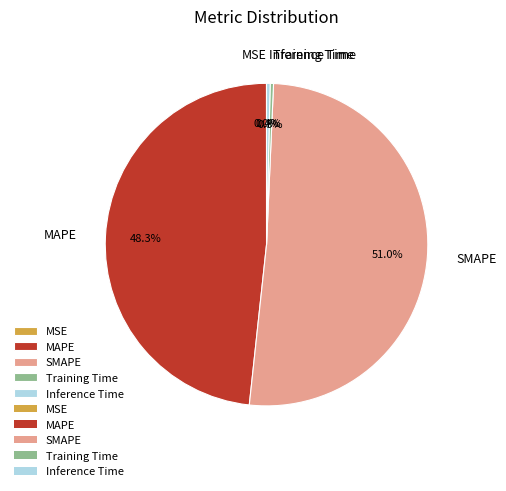

Which has a higher value, MAPE or SMAPE?

SMAPE